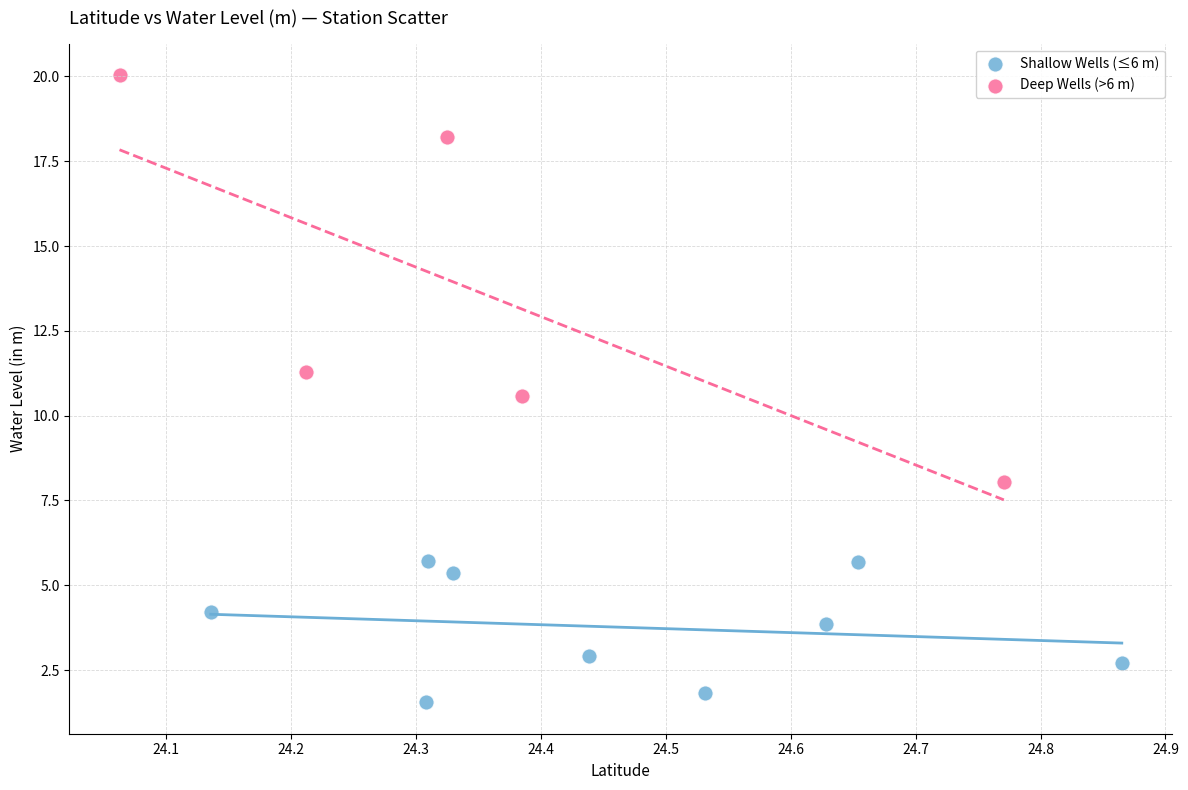

Which series reaches the minimum Y coordinate?

Shallow Wells (≤6 m)